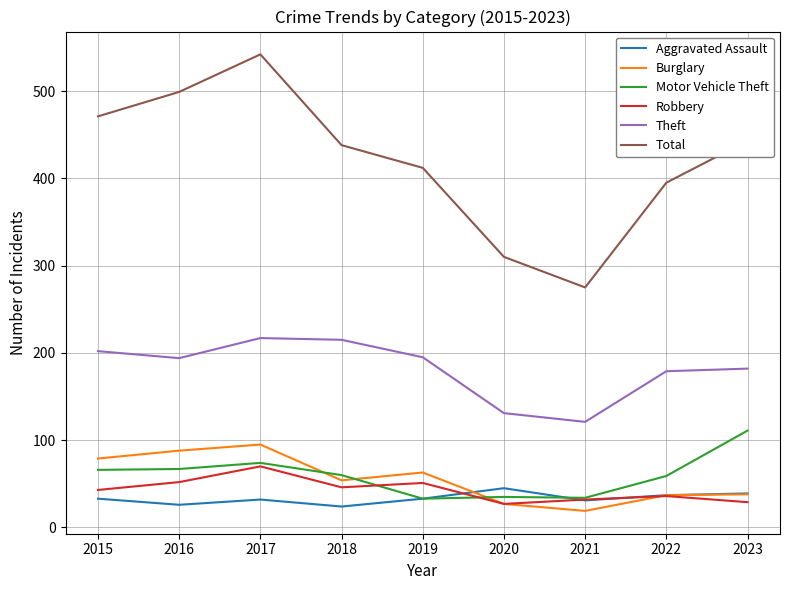

True or false: Theft and Aggravated Assault cross at least once.

False